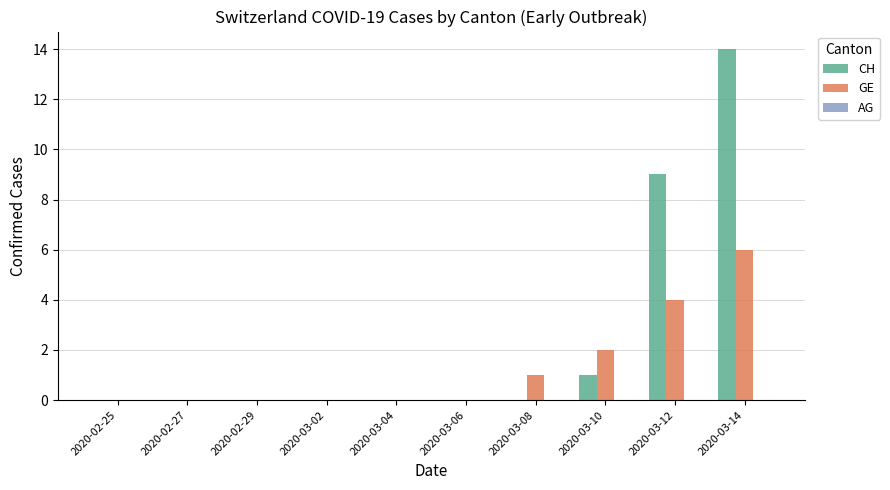

Is it true that GE equals 0 at 2020-03-02?

True